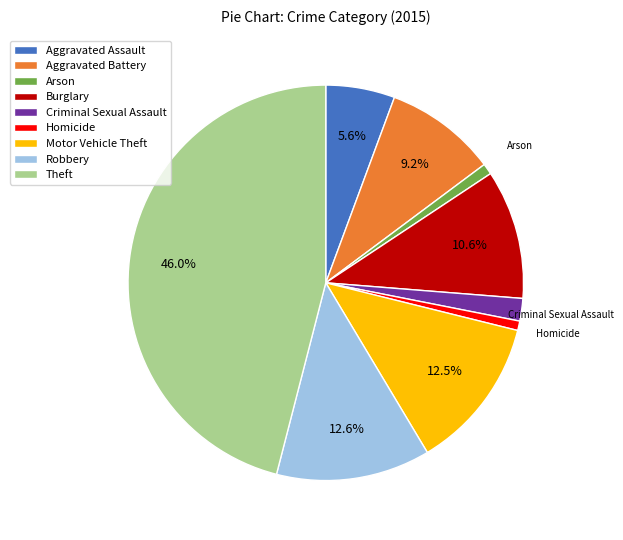

How many segments does this pie chart have?

9